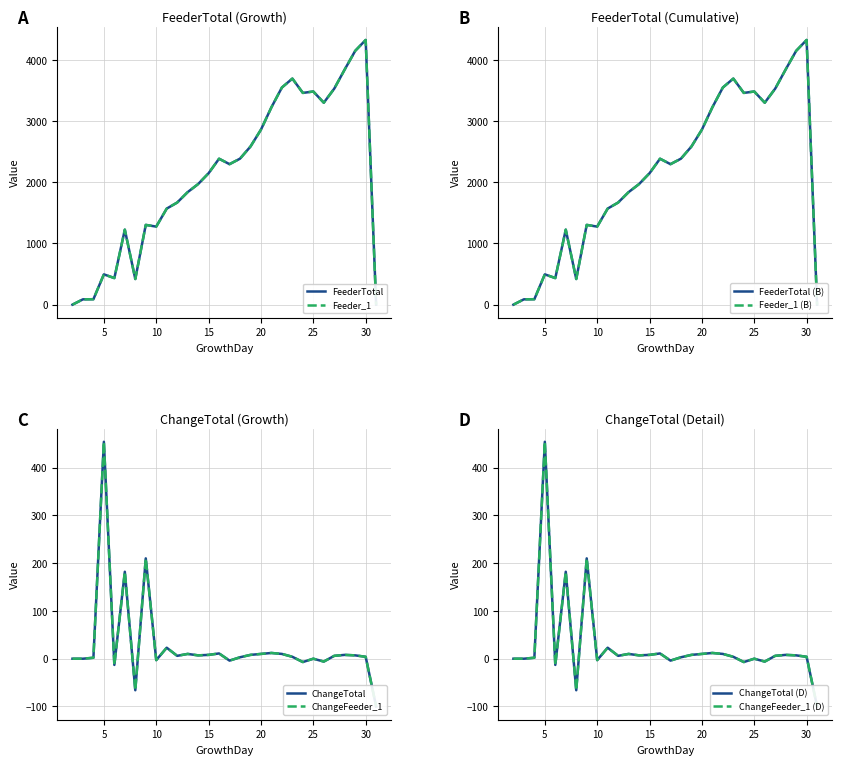

What is the sum of all ChangeFeeder_1 values?

786